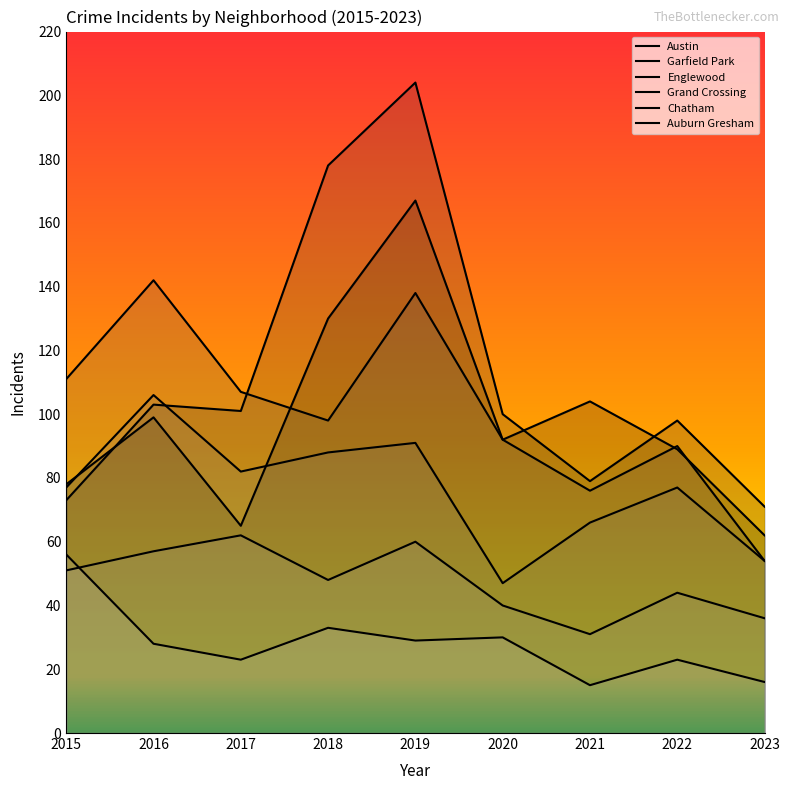

What is the highest value of the Austin series?

167